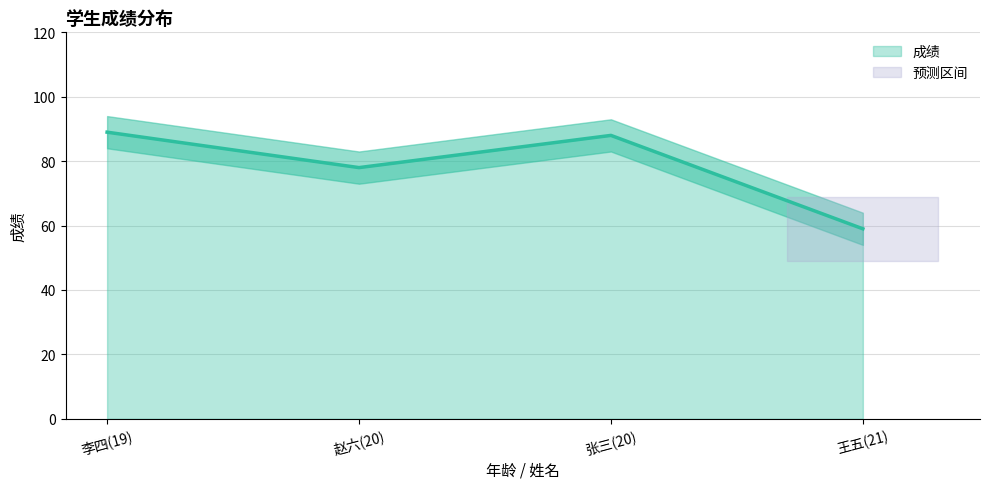

What position from the left is 张三(20)?

1